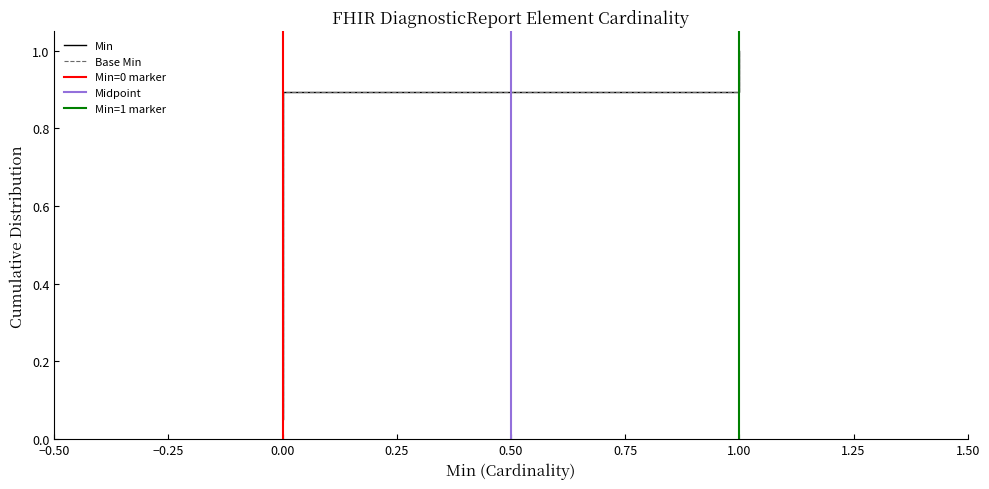

Count the Min values in the range 0 to 1.

19